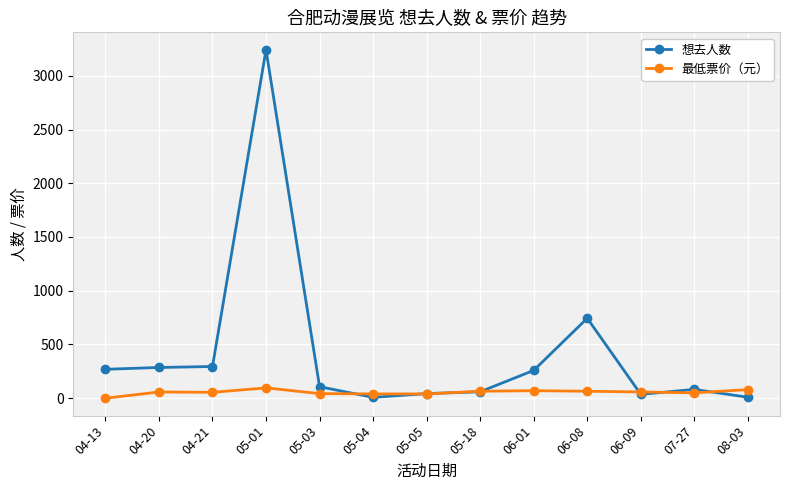

Where is 想去人数 nearest to the value 1625?

06-08